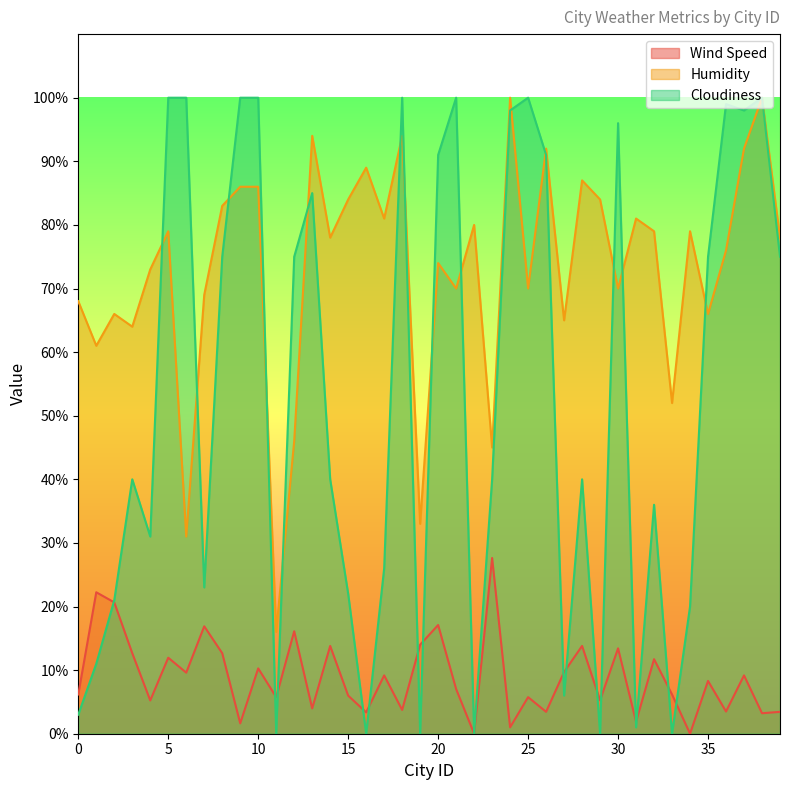

List the series in order of their peak value, highest first.

Humidity, Cloudiness, Wind Speed